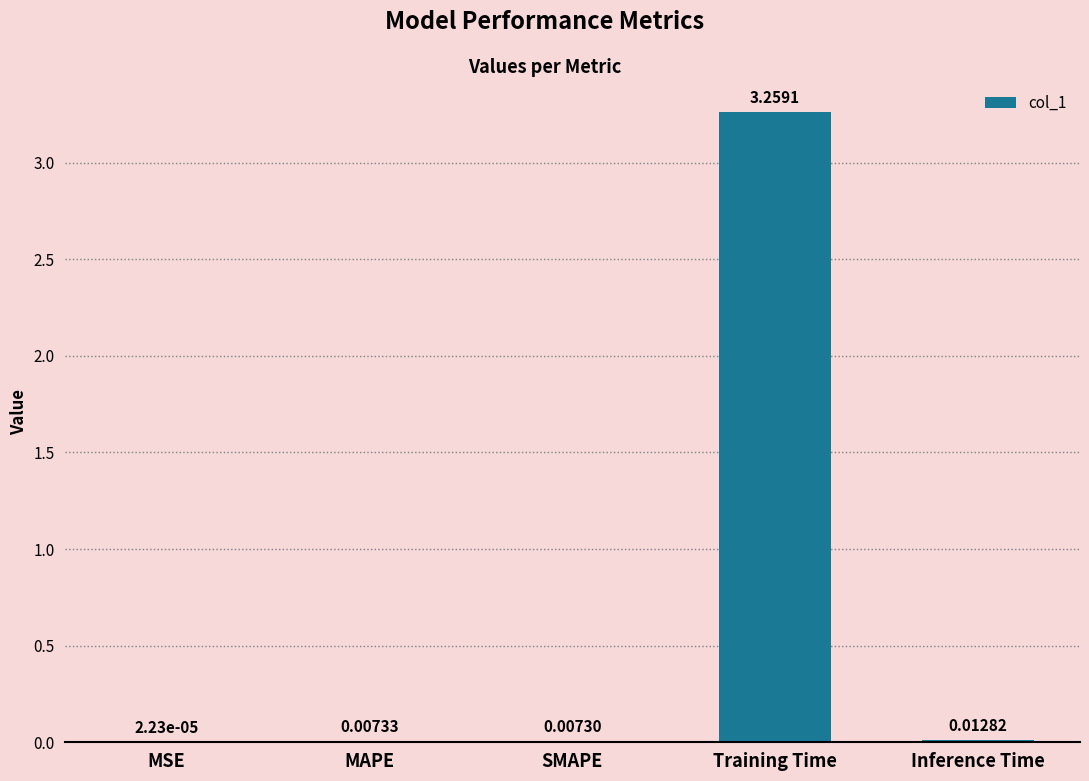

At which category does the chart reach its peak across all series?

Training Time